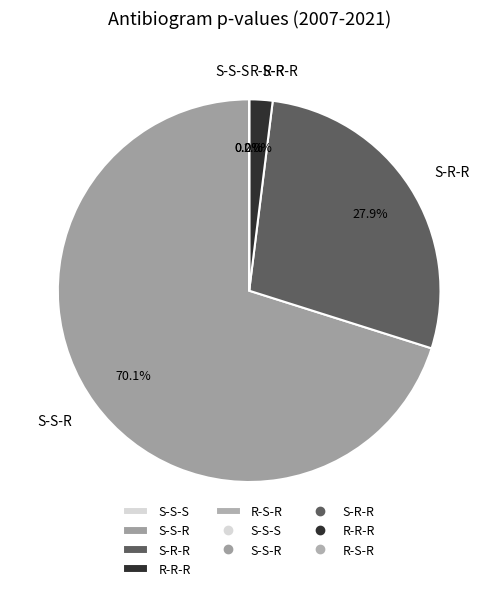

How many slices are in this pie chart?

5